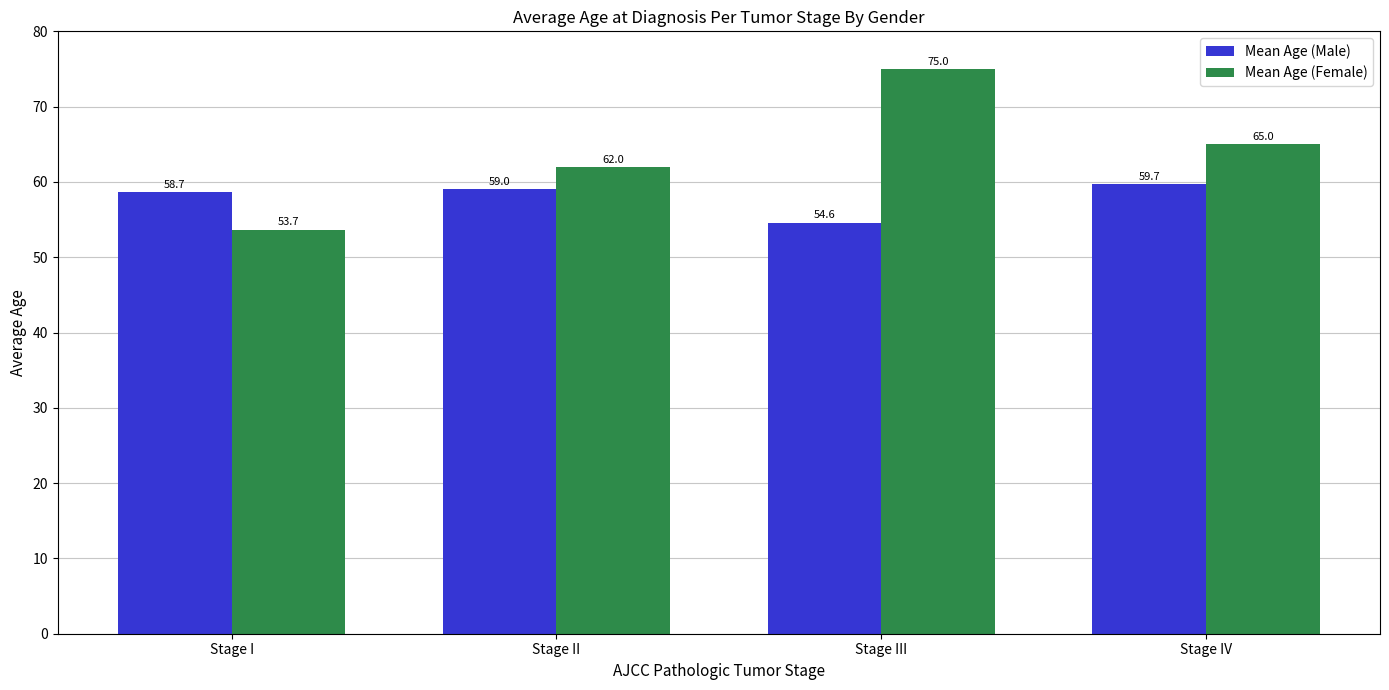

Are the bars horizontal?

No